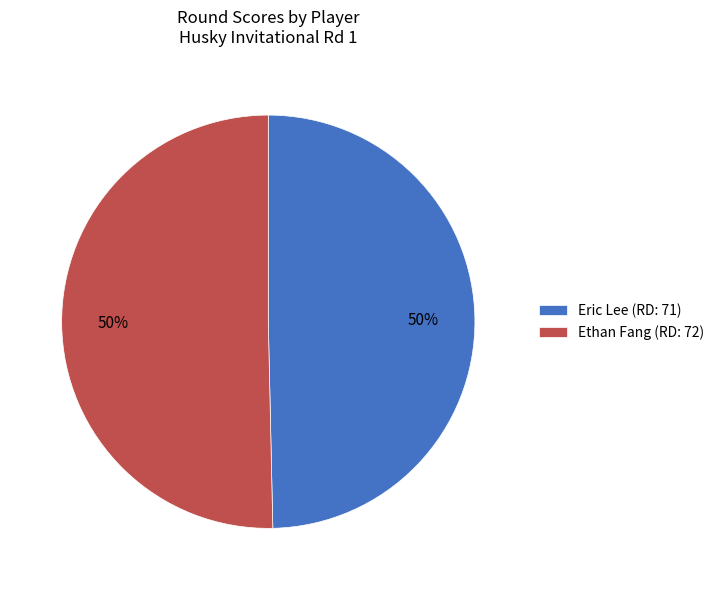

How many slices are in this pie chart?

2